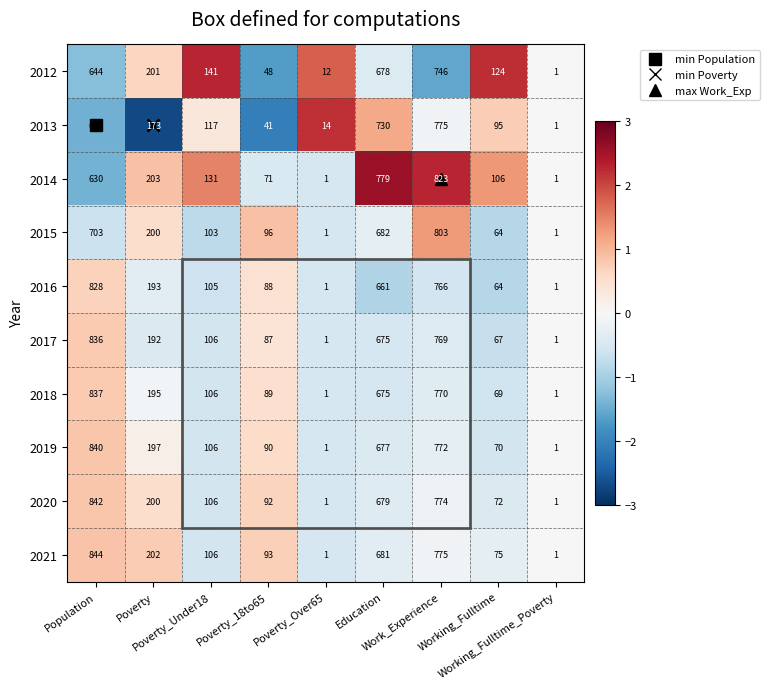

What is the sum of all 2020 values?

2767